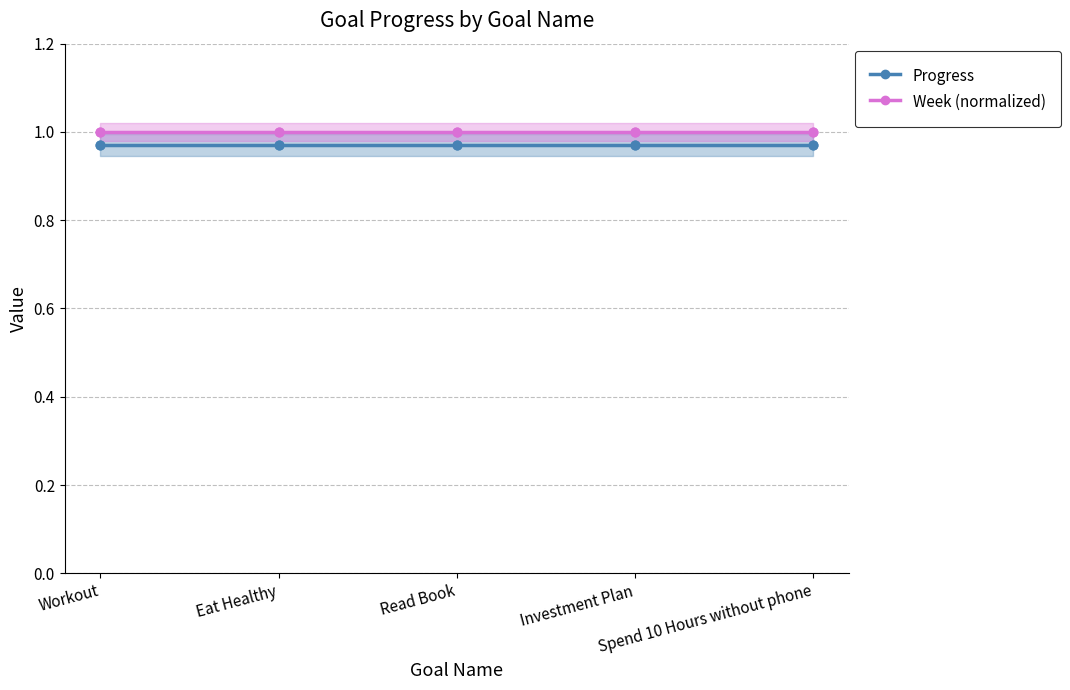

At which category is the sum across all series the highest?

Workout